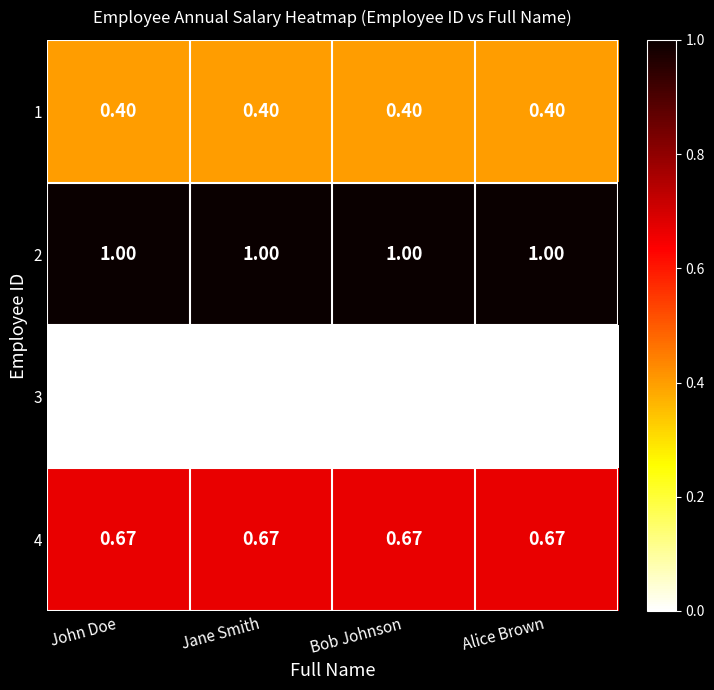

Is the value of 1 at Bob Johnson greater than the value of 2 at Jane Smith?

No